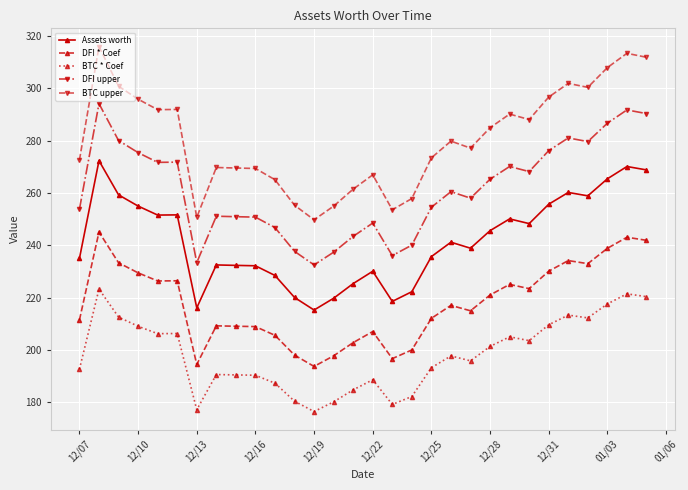

What is the maximum value for DFI * Coef?

245.1